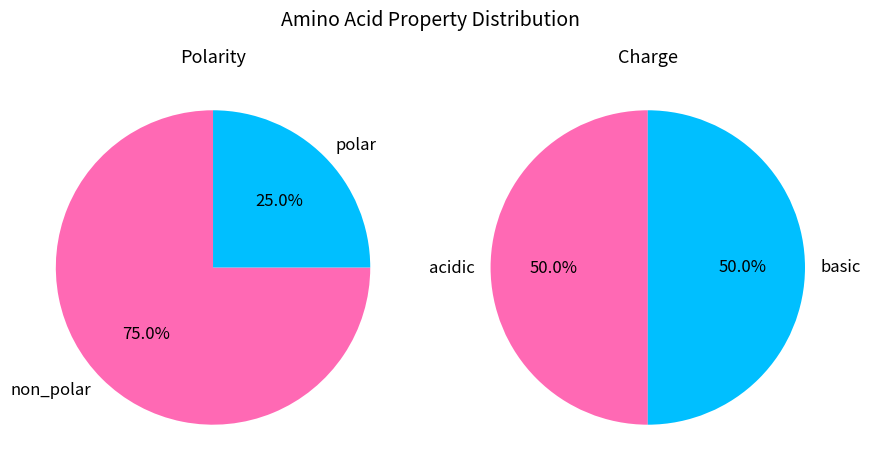

True or false: acidic accounts for 3% of the total.

False